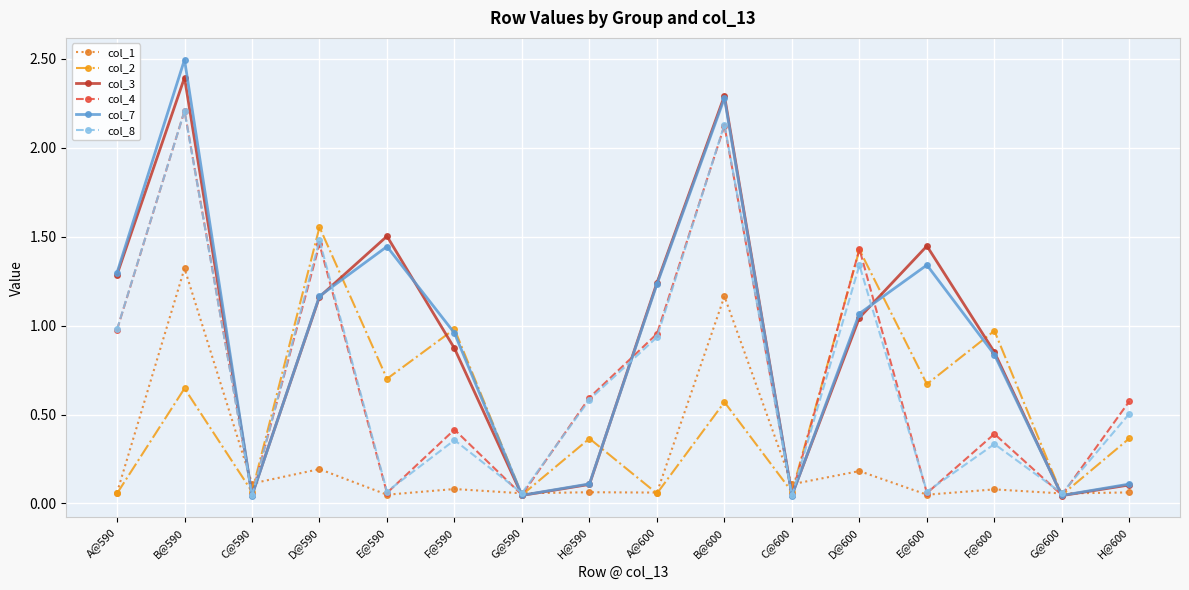

What is the approximate value of col_4 at B@590?

2.2